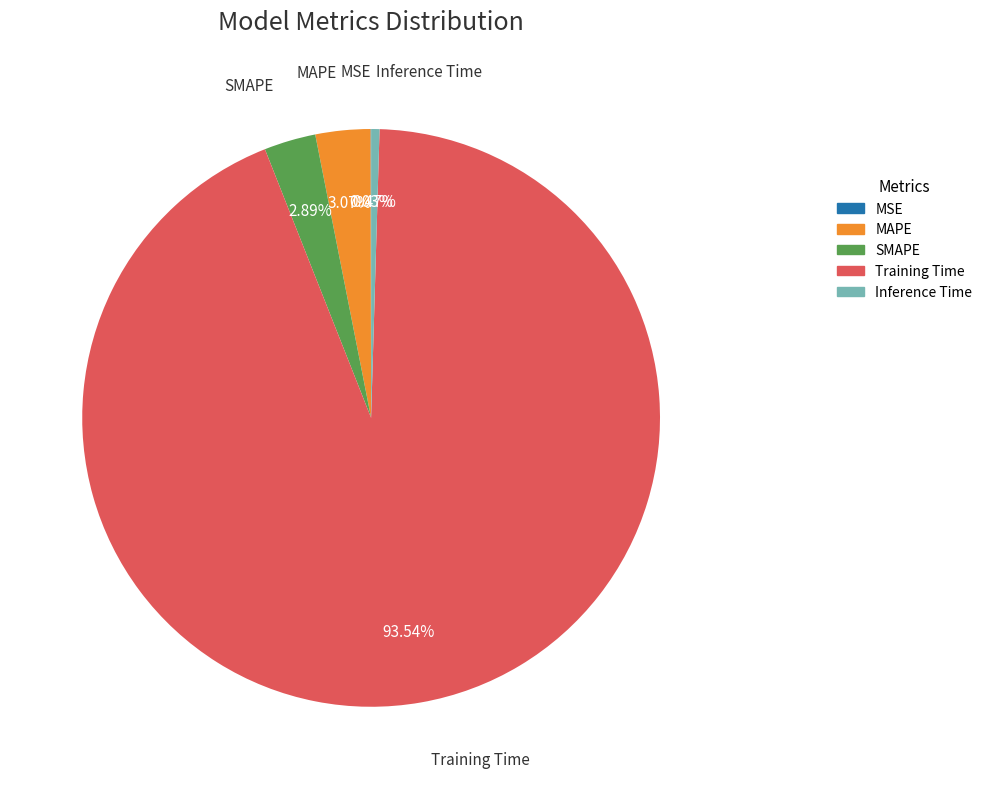

Is there a majority slice in this chart?

Yes